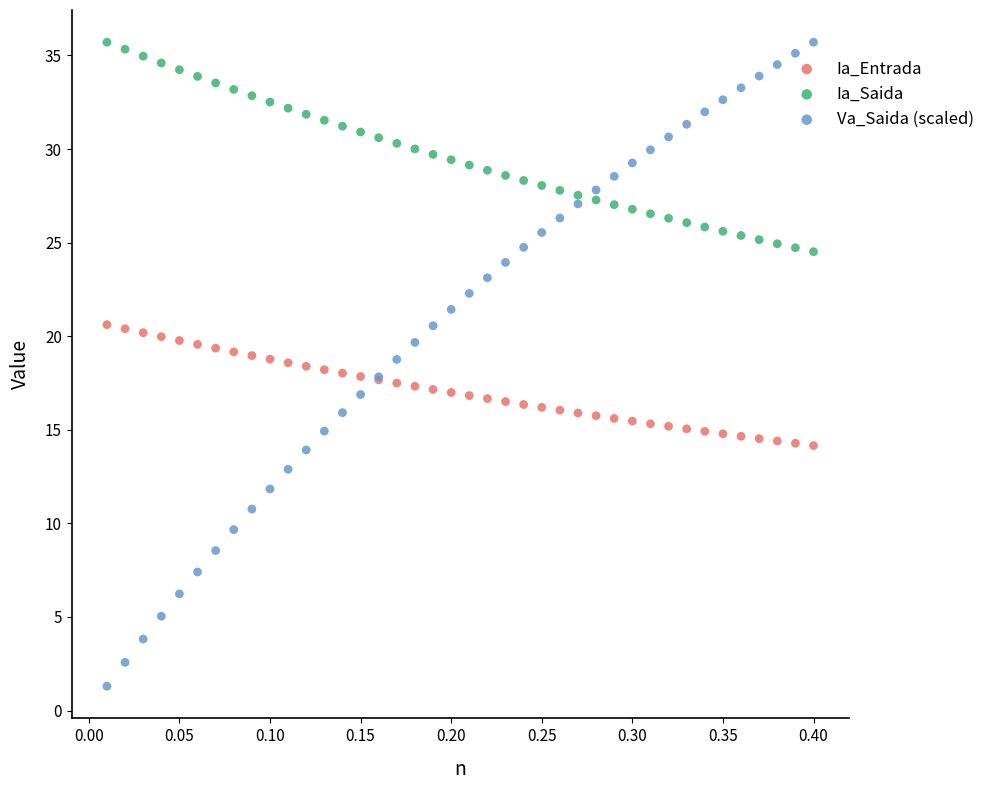

What is the X range (max minus min) for the scatter plot?

0.4